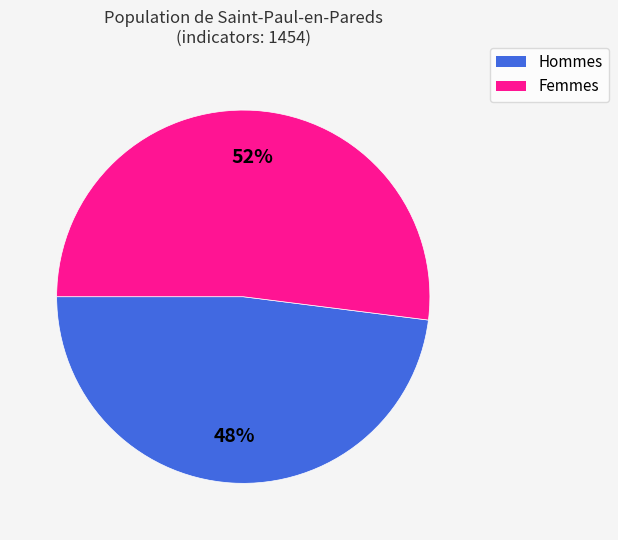

Does any single category account for the majority?

Yes